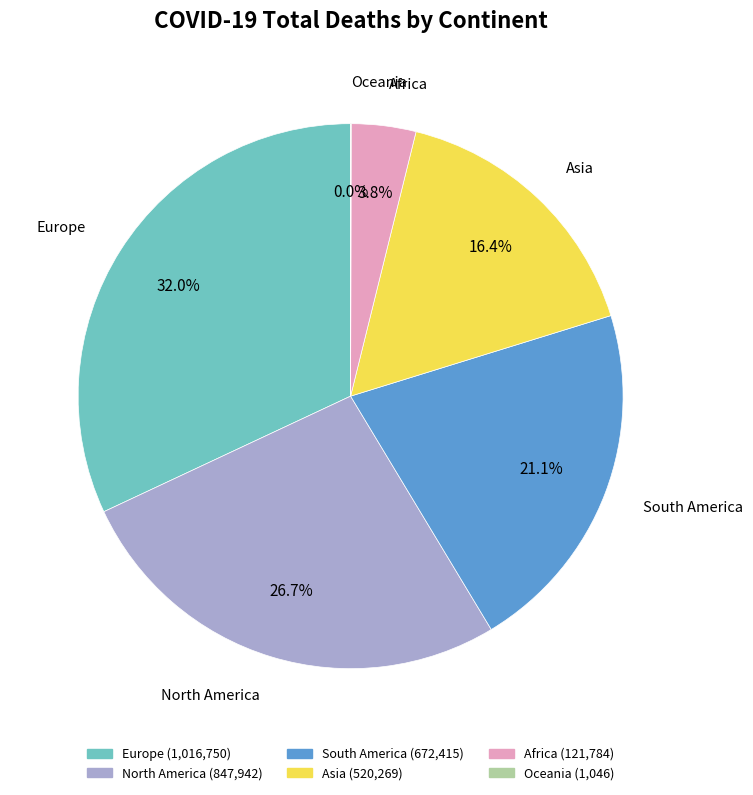

Does South America account for over 50% of the chart?

No